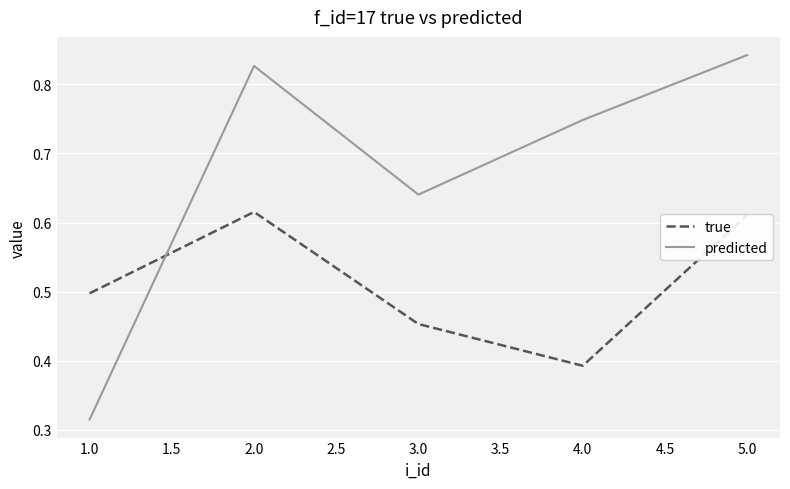

What is the difference between the second highest and second lowest values in the predicted series?

0.2